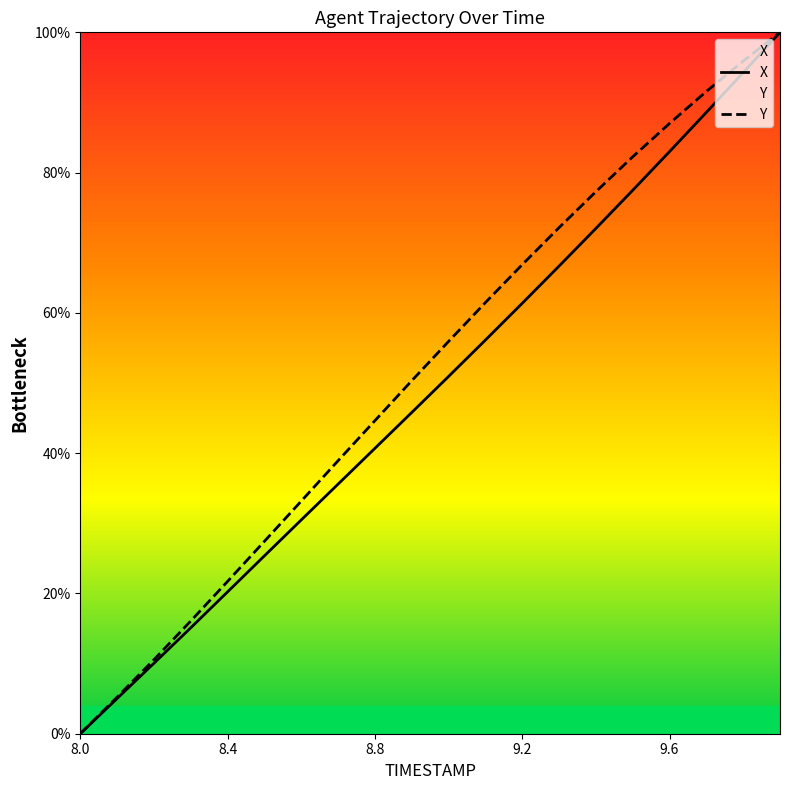

What is the total value across all series at 9.4?

149.3